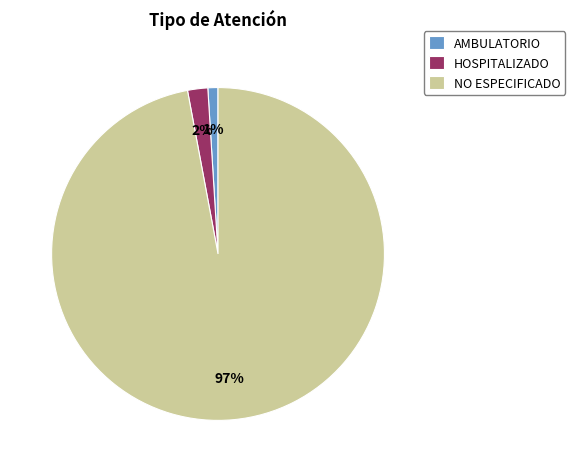

What is the largest slice in the pie chart?

NO ESPECIFICADO